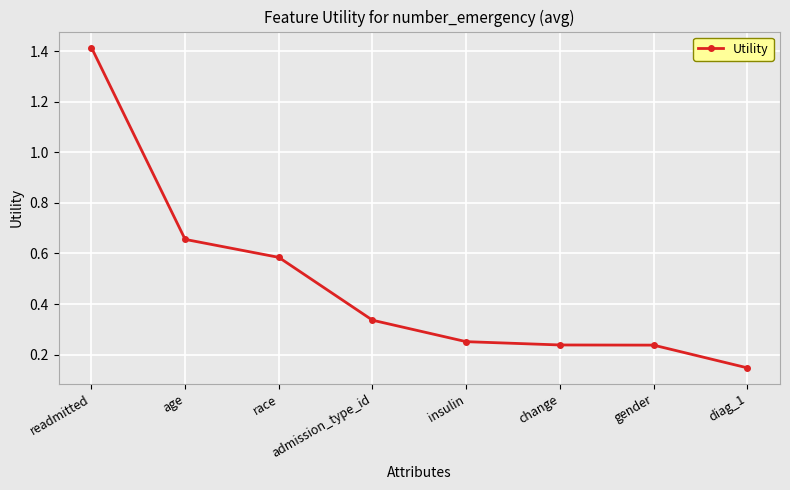

Where is the data nearest to the value 0?

diag_1